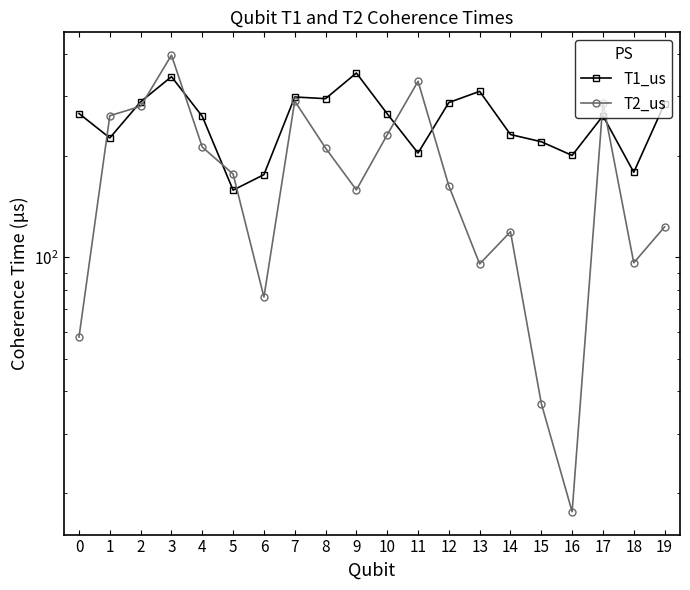

After their last crossing, which series has the higher values: T1_us or T2_us?

T1_us